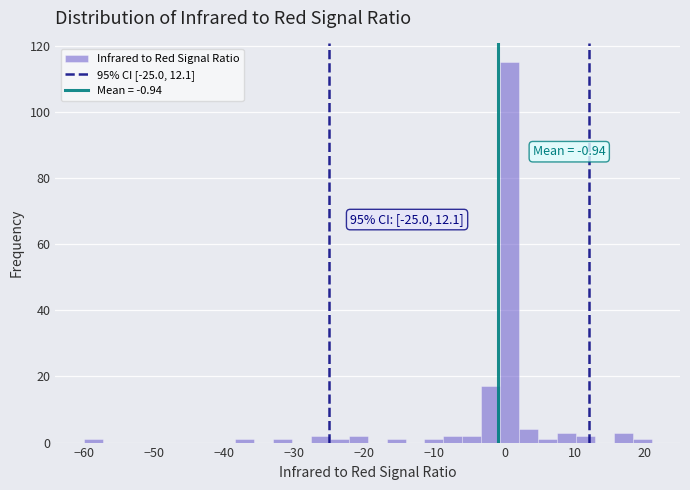

Read against the x-axis, roughly where is the centre of the tallest bar?

1